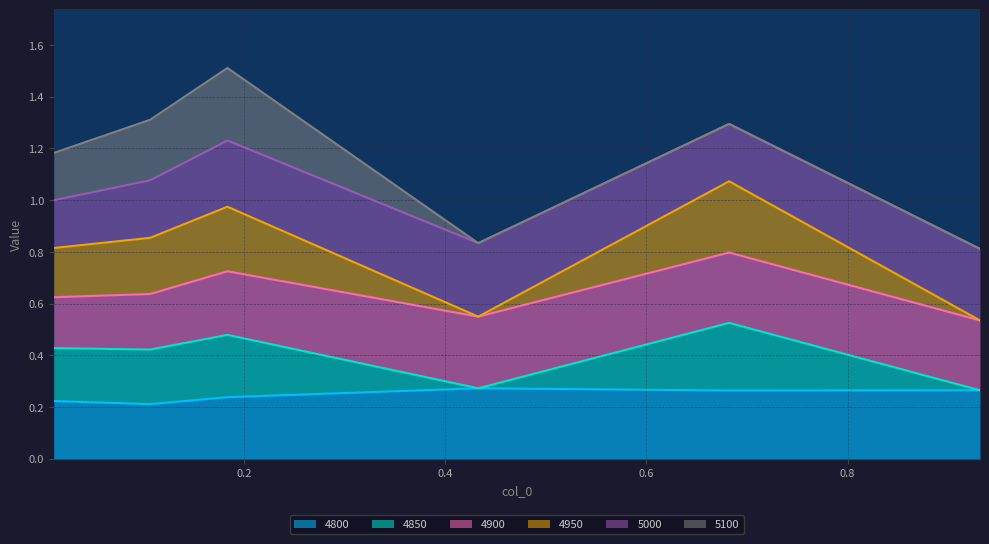

At which category does 5000 reach its first local peak?

0.4328767123287671